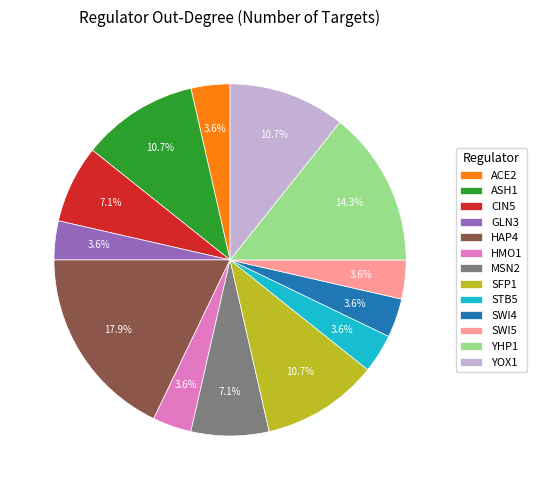

How much of the chart is everything except SFP1?

89.3%